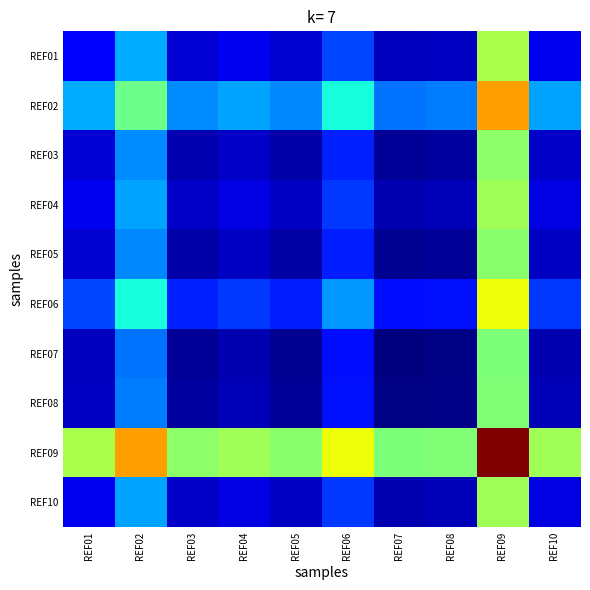

Reading right to left, extract all data points from this chart.

REF01: REF10=0.1	REF09=0.6	REF08=0.1	REF07=0.1	REF06=0.2	REF05=0.1	REF04=0.1	REF03=0.1	REF02=0.3	REF01=0.1
REF02: REF10=0.3	REF09=0.7	REF08=0.2	REF07=0.2	REF06=0.4	REF05=0.3	REF04=0.3	REF03=0.3	REF02=0.5	REF01=0.3
REF03: REF10=0.1	REF09=0.5	REF08=0.0	REF07=0.0	REF06=0.2	REF05=0.0	REF04=0.1	REF03=0.0	REF02=0.3	REF01=0.1
REF04: REF10=0.1	REF09=0.5	REF08=0.0	REF07=0.0	REF06=0.2	REF05=0.1	REF04=0.1	REF03=0.1	REF02=0.3	REF01=0.1
REF05: REF10=0.1	REF09=0.5	REF08=0.0	REF07=0.0	REF06=0.2	REF05=0.0	REF04=0.1	REF03=0.0	REF02=0.3	REF01=0.1
REF06: REF10=0.2	REF09=0.6	REF08=0.1	REF07=0.1	REF06=0.3	REF05=0.2	REF04=0.2	REF03=0.2	REF02=0.4	REF01=0.2
REF07: REF10=0.0	REF09=0.5	REF08=0.0	REF07=0.0	REF06=0.1	REF05=0.0	REF04=0.0	REF03=0.0	REF02=0.2	REF01=0.1
REF08: REF10=0.0	REF09=0.5	REF08=0.0	REF07=0.0	REF06=0.1	REF05=0.0	REF04=0.0	REF03=0.0	REF02=0.2	REF01=0.1
REF09: REF10=0.5	REF09=1.0	REF08=0.5	REF07=0.5	REF06=0.6	REF05=0.5	REF04=0.5	REF03=0.5	REF02=0.7	REF01=0.6
REF10: REF10=0.1	REF09=0.5	REF08=0.0	REF07=0.0	REF06=0.2	REF05=0.1	REF04=0.1	REF03=0.1	REF02=0.3	REF01=0.1